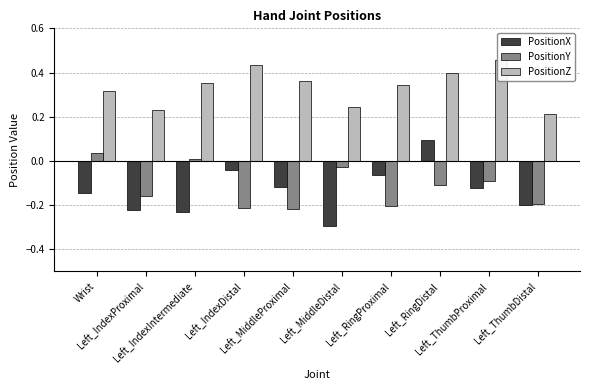

What is the sum of all PositionZ values?

3.3